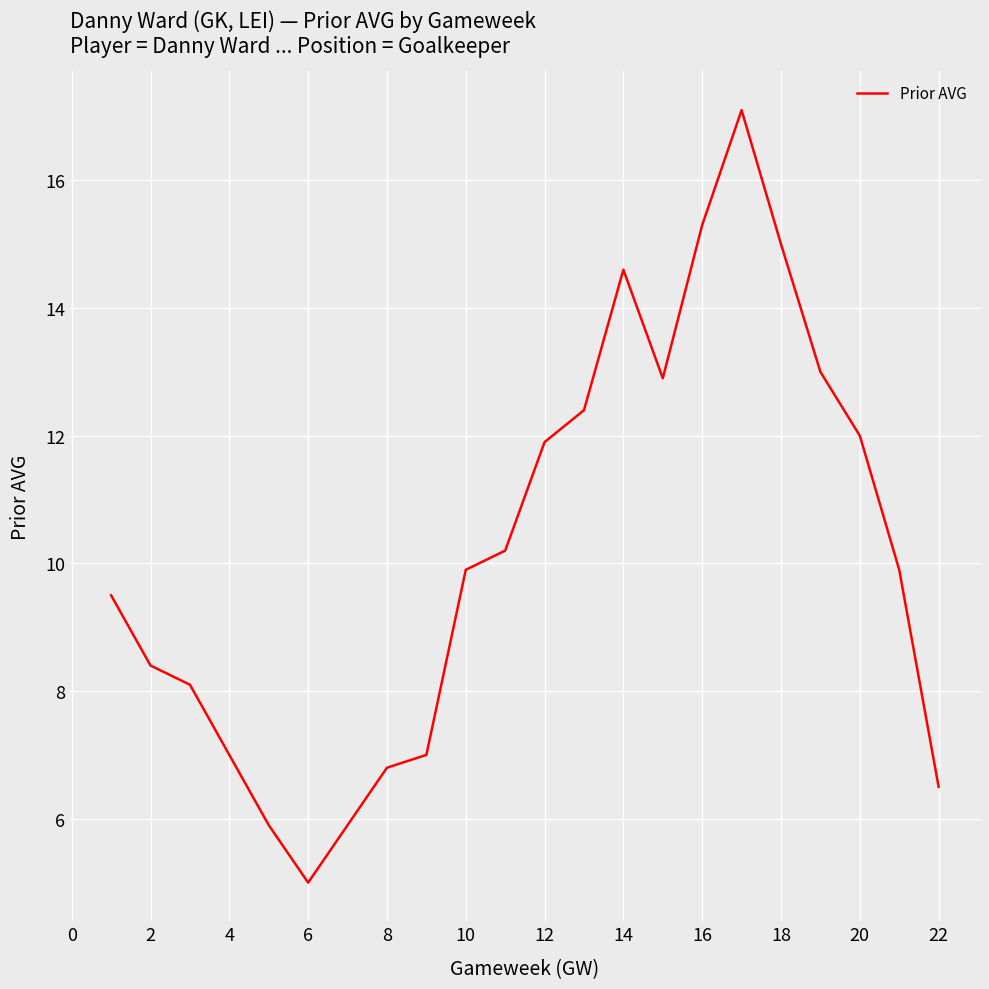

What is the difference between the maximum and minimum values?

12.1